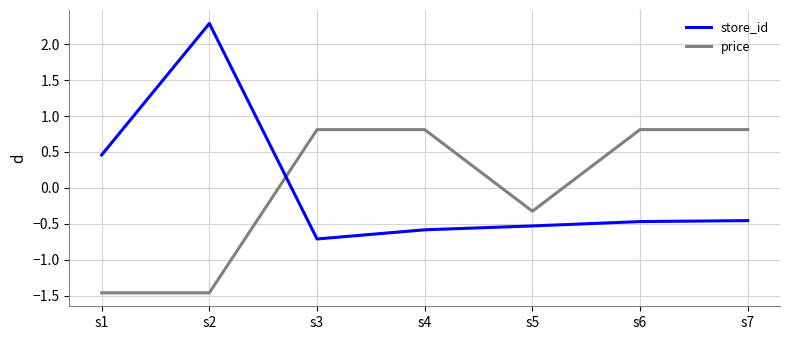

What is the spread (max minus min) of values at s3?

1.5